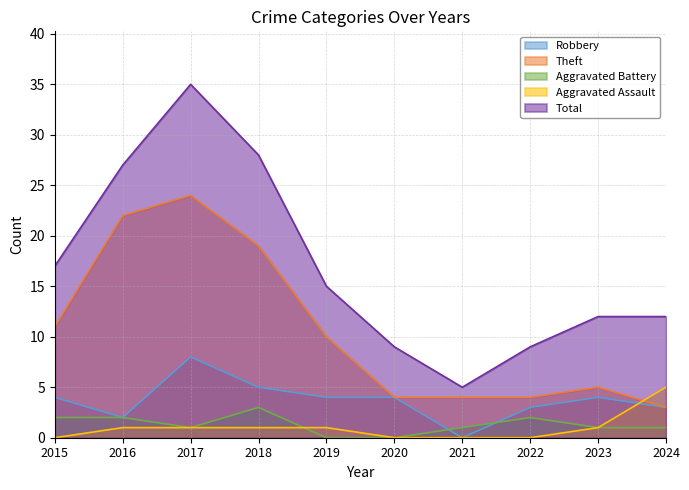

The value of Total at 2018 is 28. True or false?

True